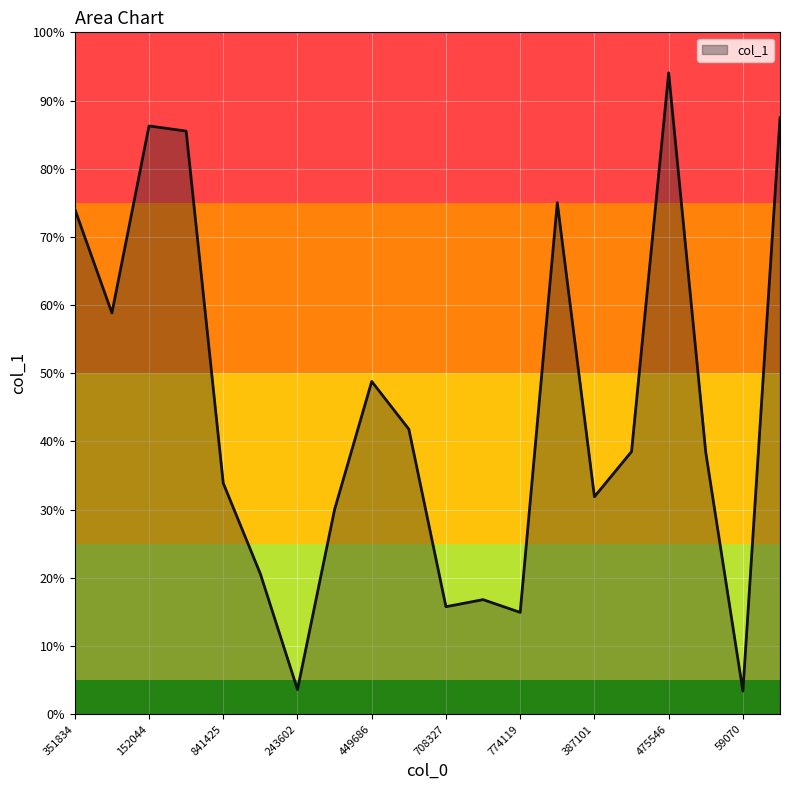

At which category does the chart reach its peak across all series?

475546